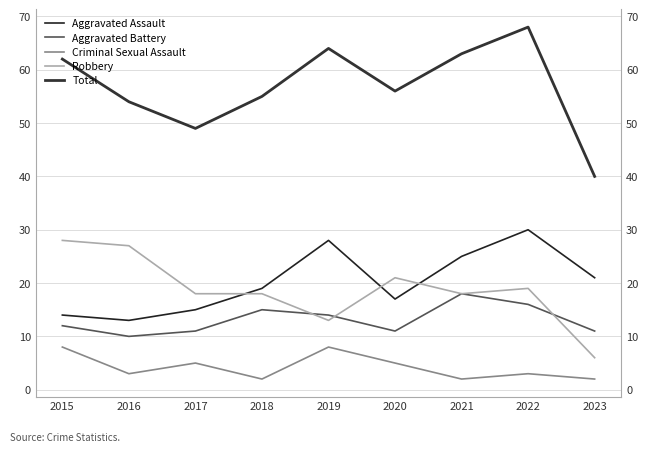

What is the difference between the maximum and minimum values in the Total series?

28